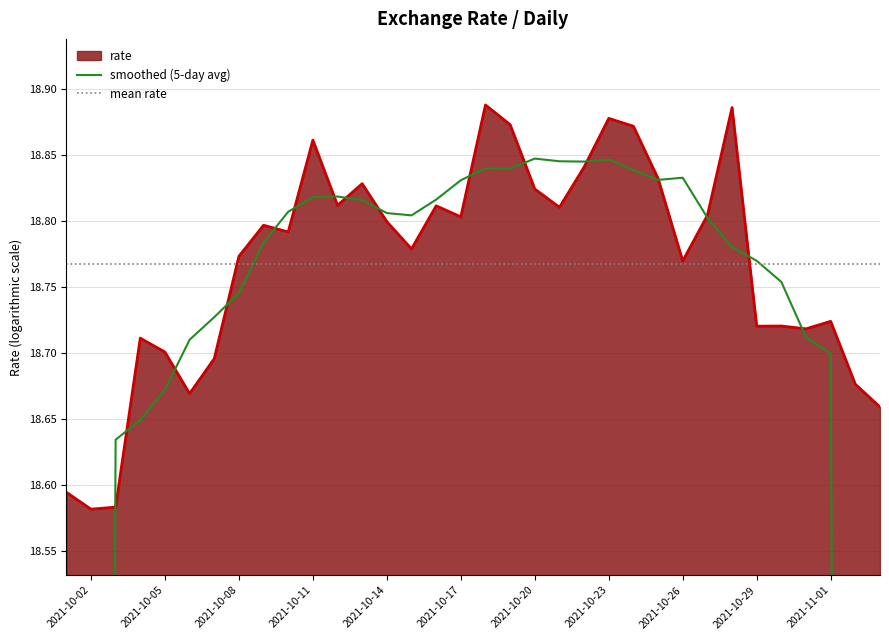

What is the value of the 28th point from the left?

18.9